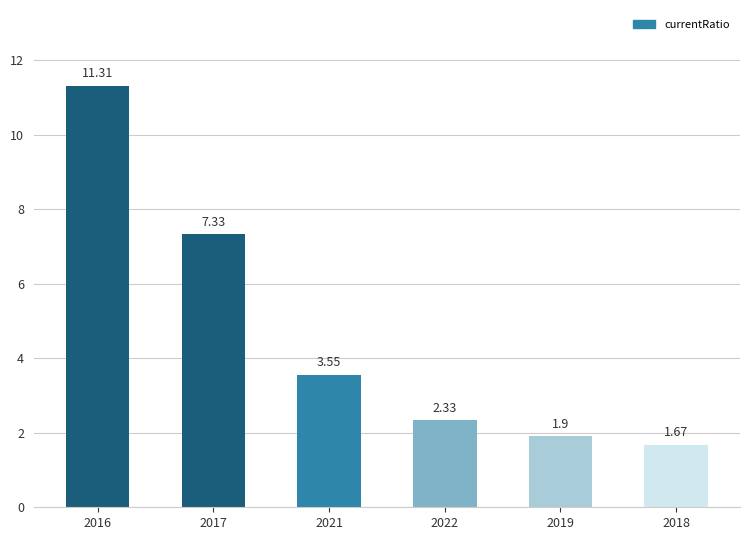

What is the sum of the values at 2022 and 2017?

9.7